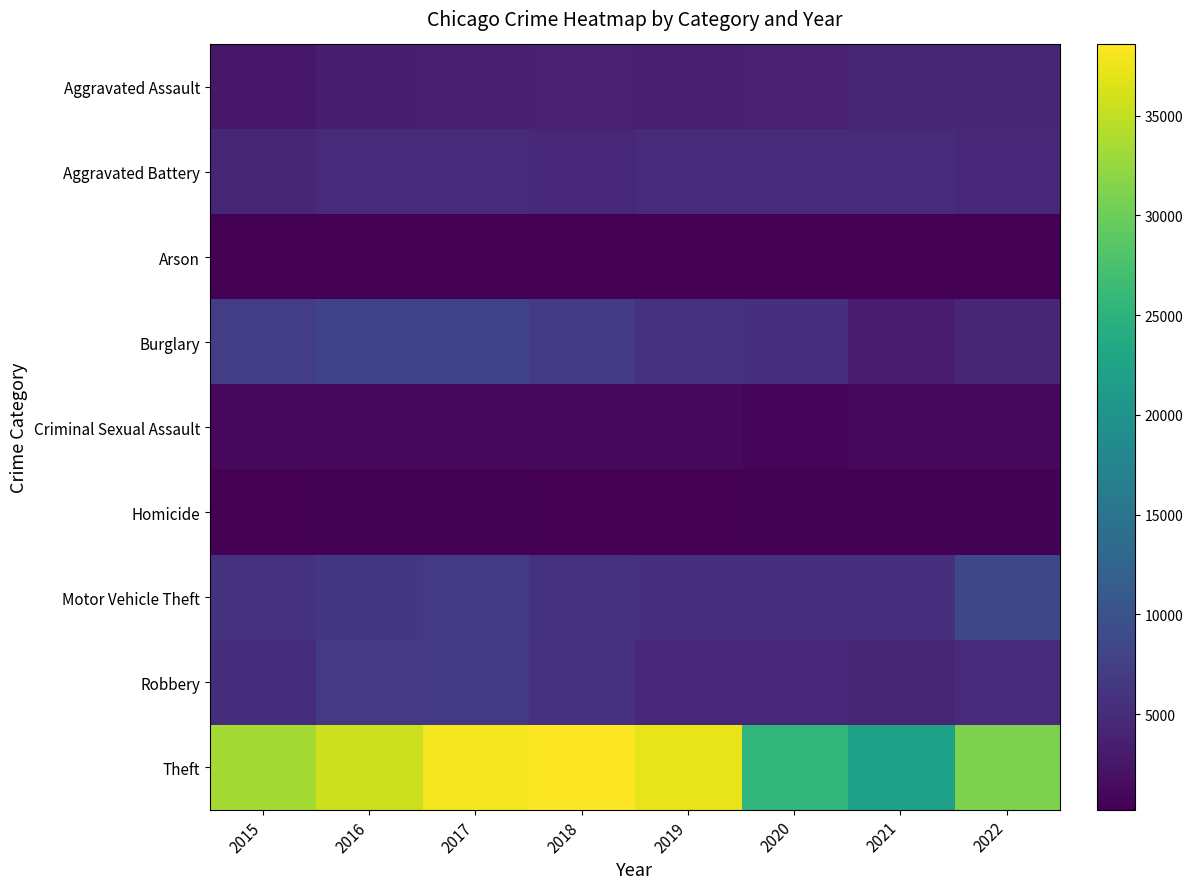

At which category is the sum across all series the highest?

2017